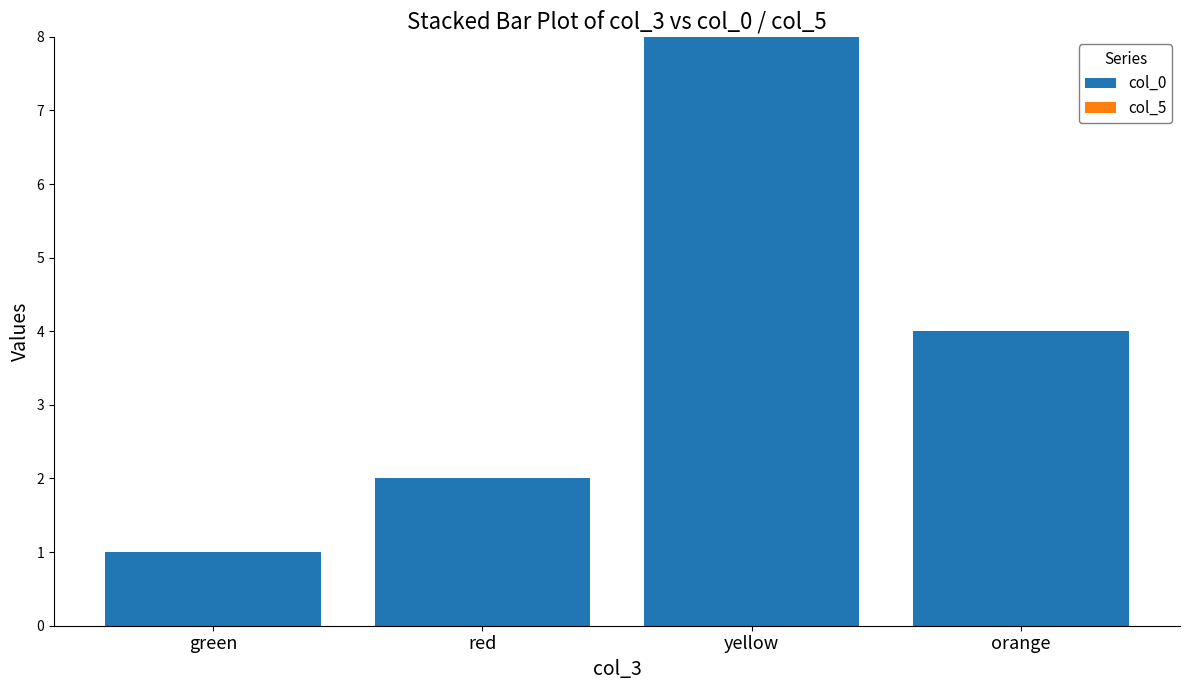

List the labels in order of value, largest first.

yellow, orange, red, green